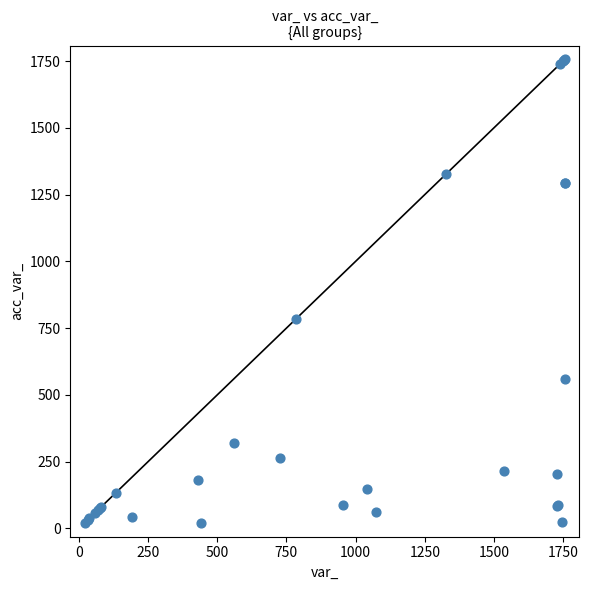

What Y value in the scatter plot is closest to 887?

783